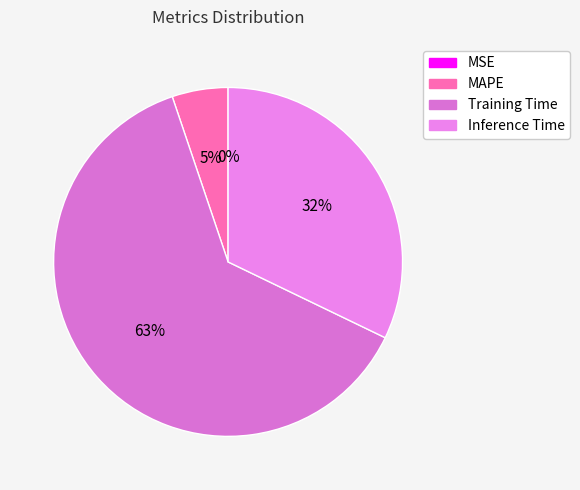

Which slice is the largest?

Training Time